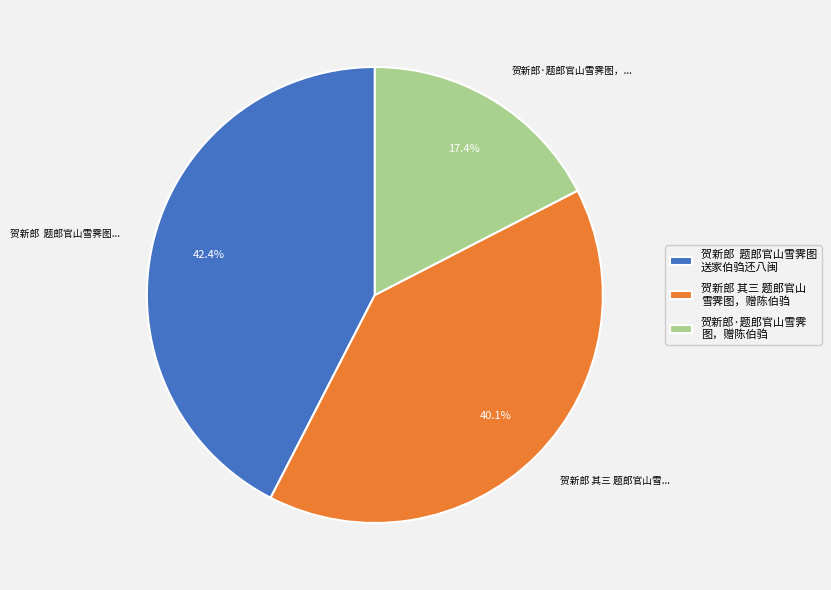

Which category has the biggest portion of the pie?

贺新郎 题郎官山雪霁图 送家伯驺还八闽